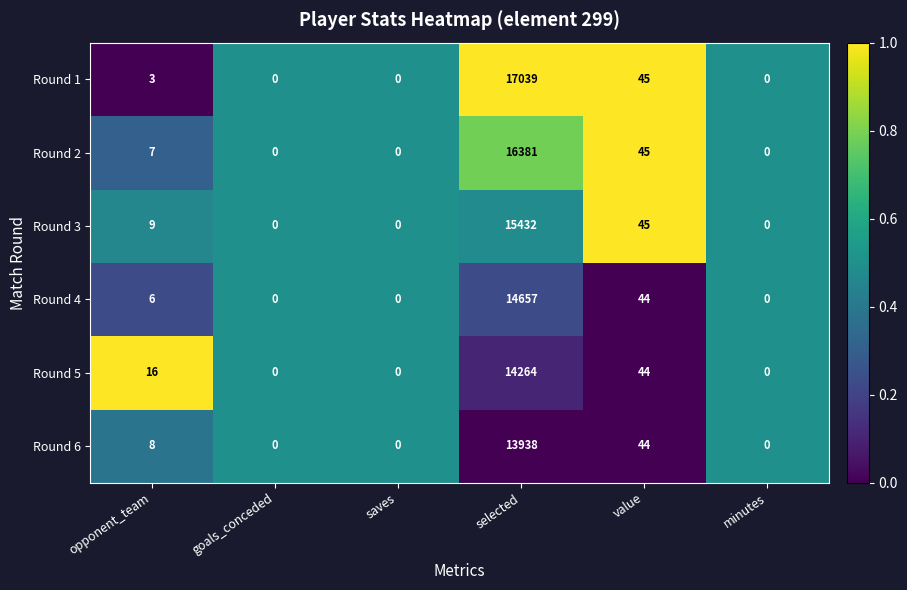

List the series in order of their peak value, highest first.

Round 1, Round 2, Round 3, Round 4, Round 5, Round 6